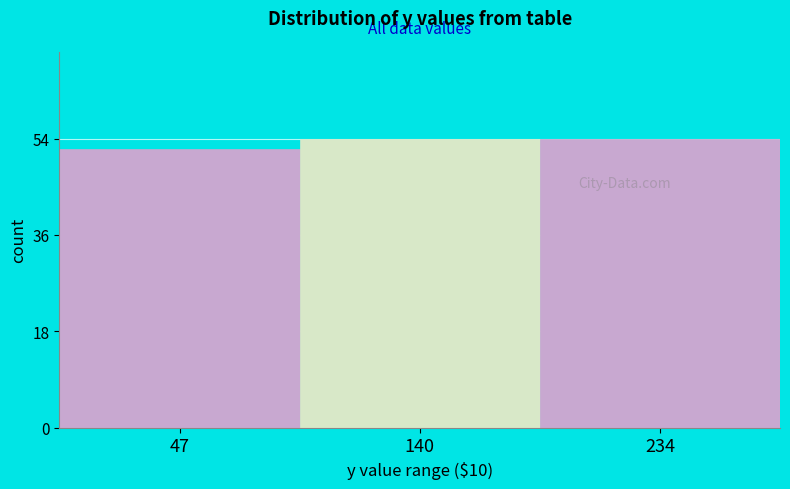

Reading left to right, what are all the values shown in this chart?

52	54	54